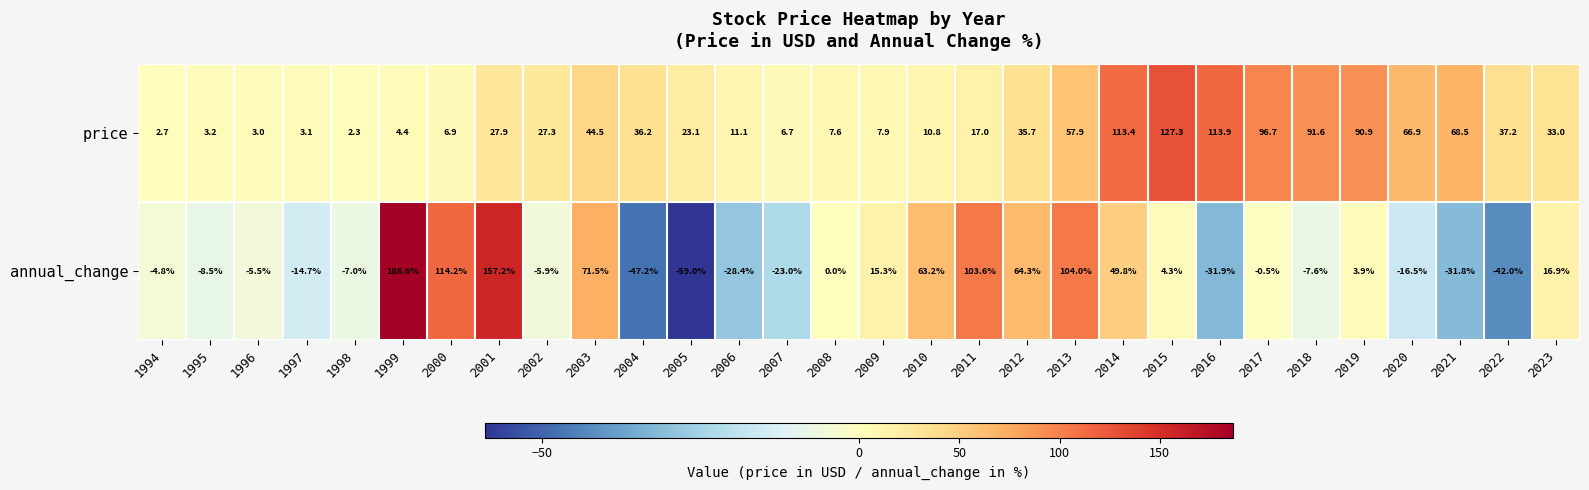

At which label is annual_change closest to 63?

2010